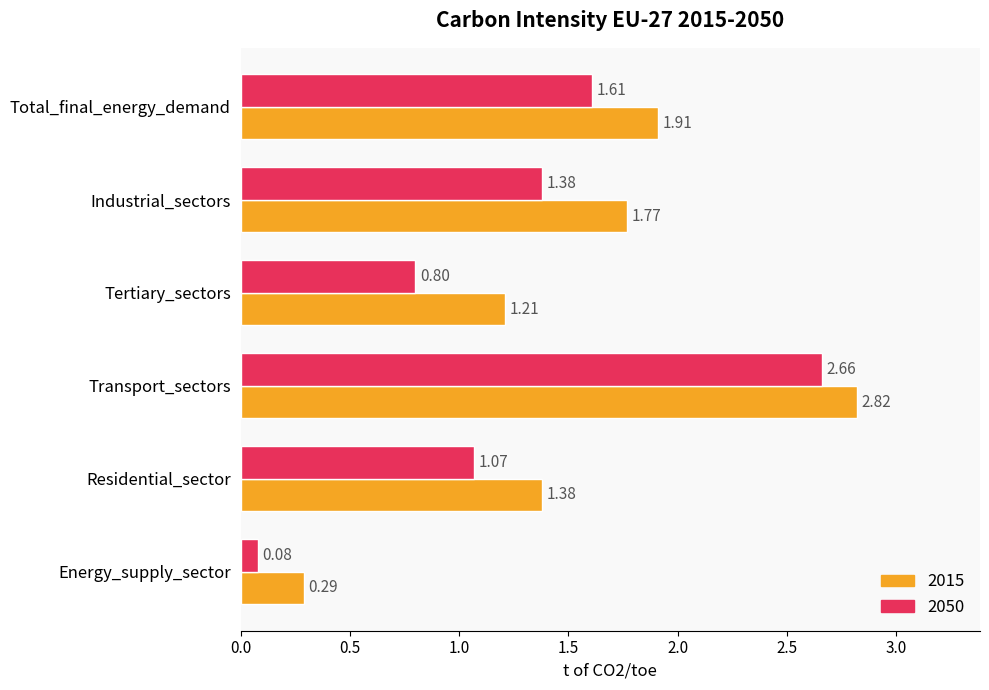

Rank the categories by 2050 value from lowest to highest.

Energy_supply_sector, Tertiary_sectors, Residential_sector, Industrial_sectors, Total_final_energy_demand, Transport_sectors